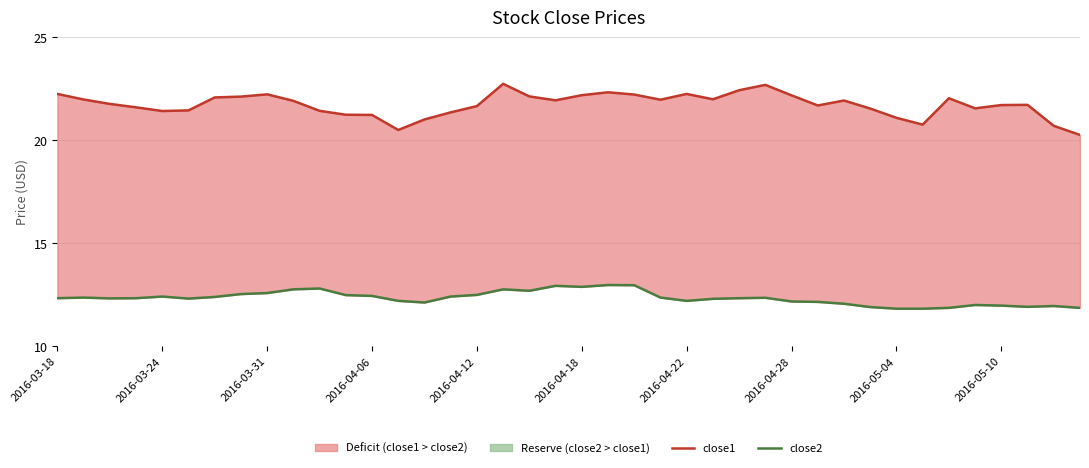

What is the total value across all series at 22?

35.2